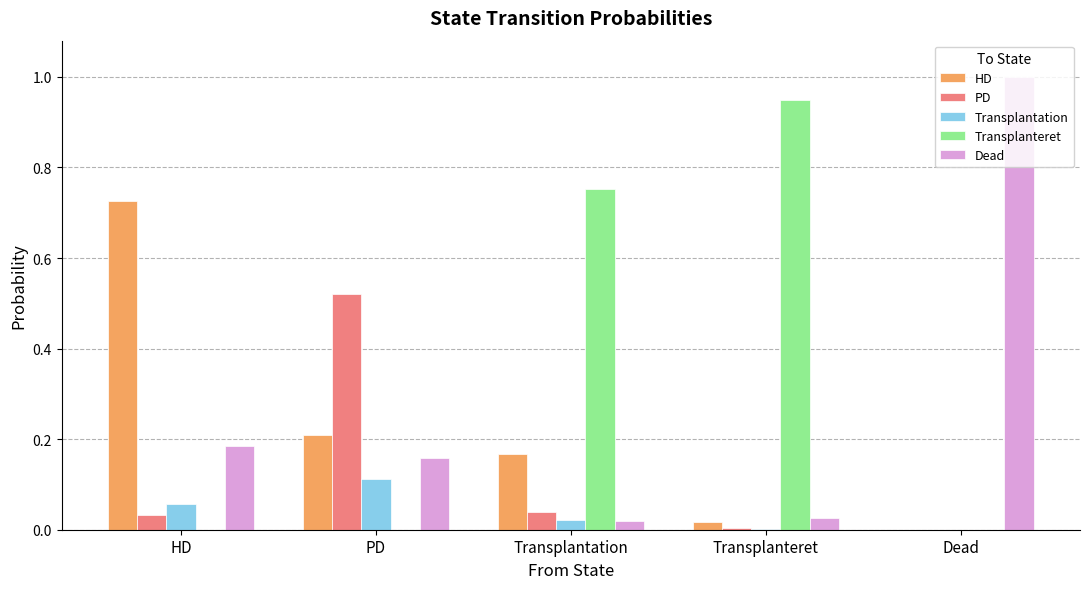

What is the sum of all HD values?

1.1